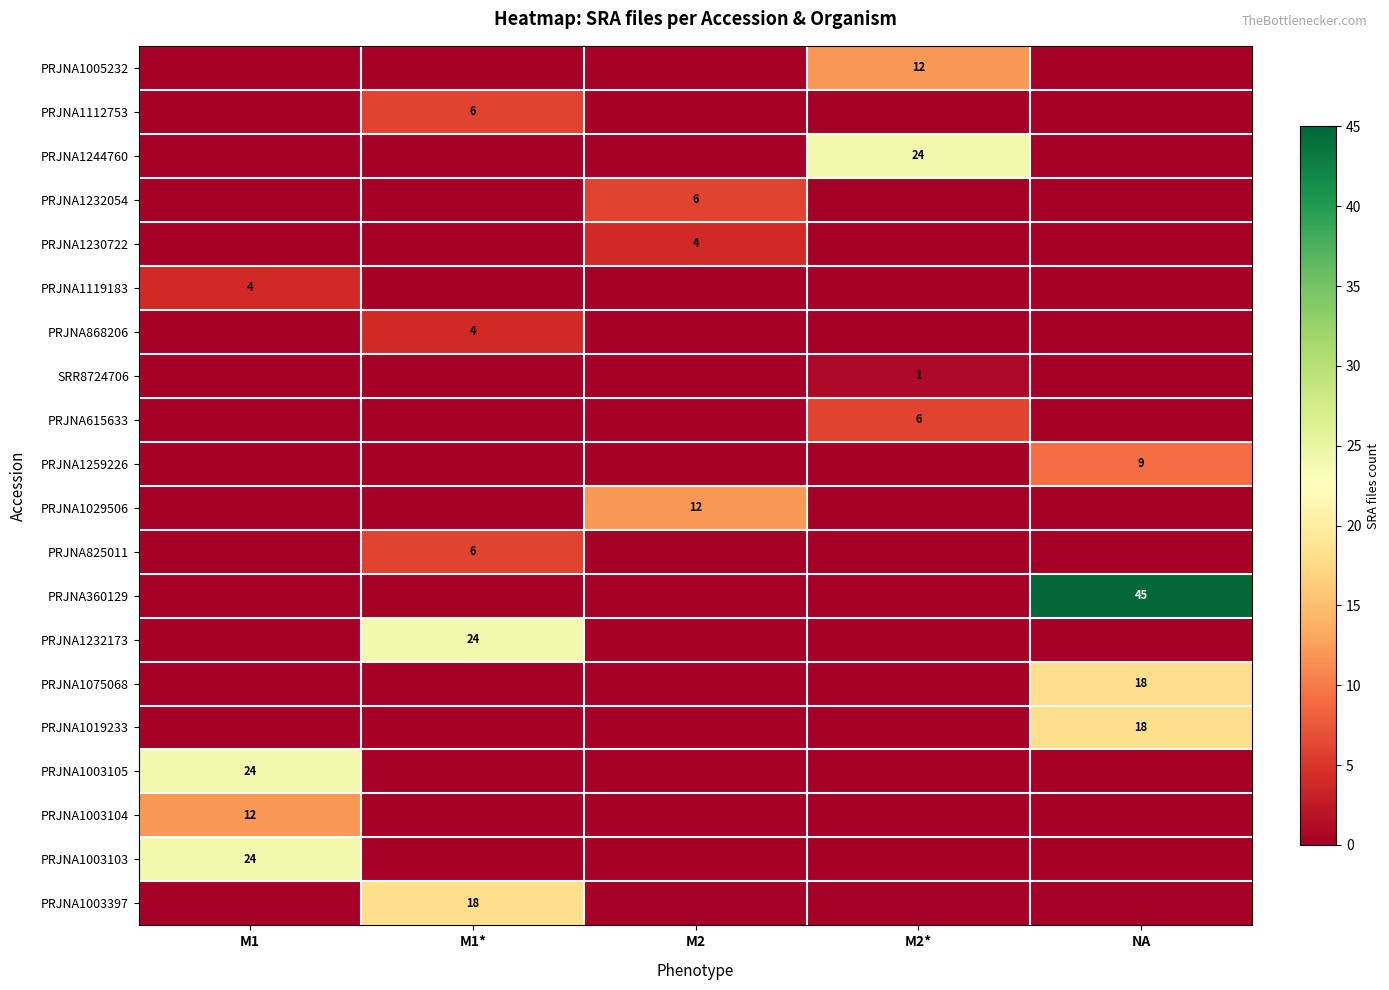

Is it true that PRJNA1230722 equals 4 at M2?

True